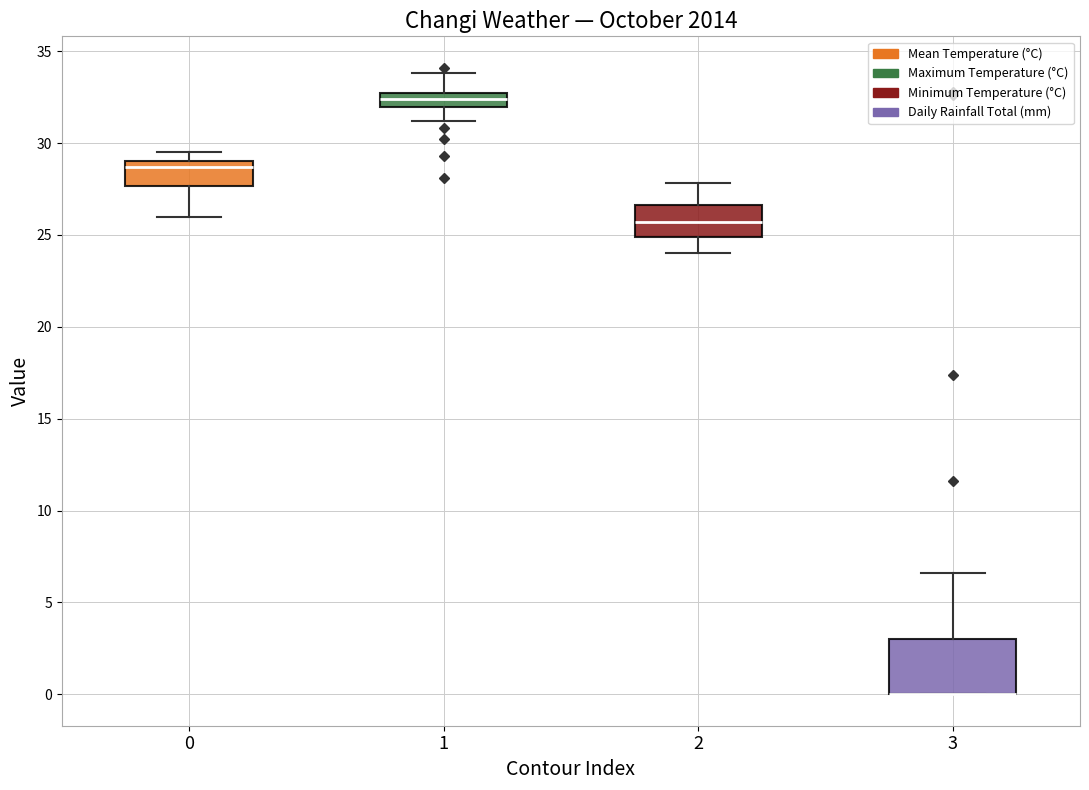

Reading left to right, transcribe this box plot: for each box, give where its median line is, the range the box spans, and where its two whiskers end, as read against the y-axis. The values are not printed on the chart, so give them approximately, as read against the axis.

0: median 28.5, box 27.5 to 29.0, whiskers 26.0 to 29.5
1: median 32.5 (inside the box), box 32.0 to 32.5, whiskers 31.0 to 34.0
2: median 25.5, box 25.0 to 26.5, whiskers 24.0 to 28.0
3: median 0.0 (drawn on the box's lower edge), box 0.0 to 3.0, whiskers 0.0 to 6.5